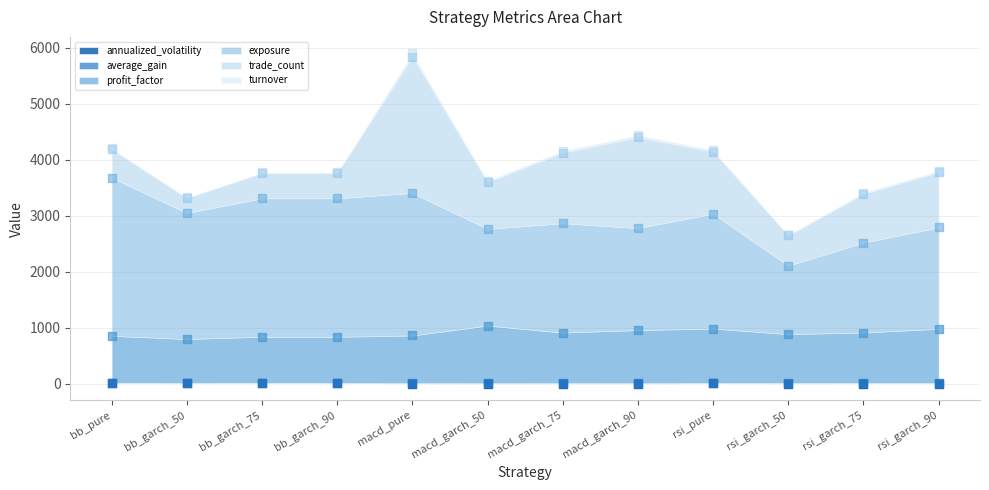

Which series reaches the minimum Y coordinate?

annualized_volatility